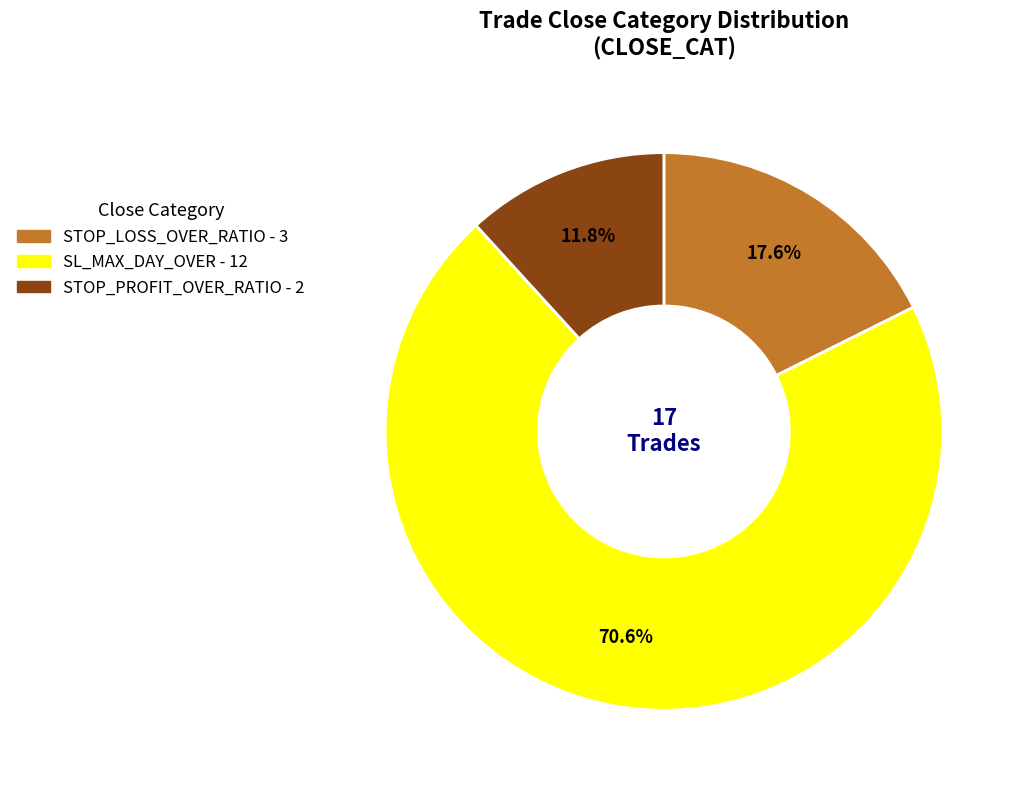

Is there a majority slice in this chart?

Yes